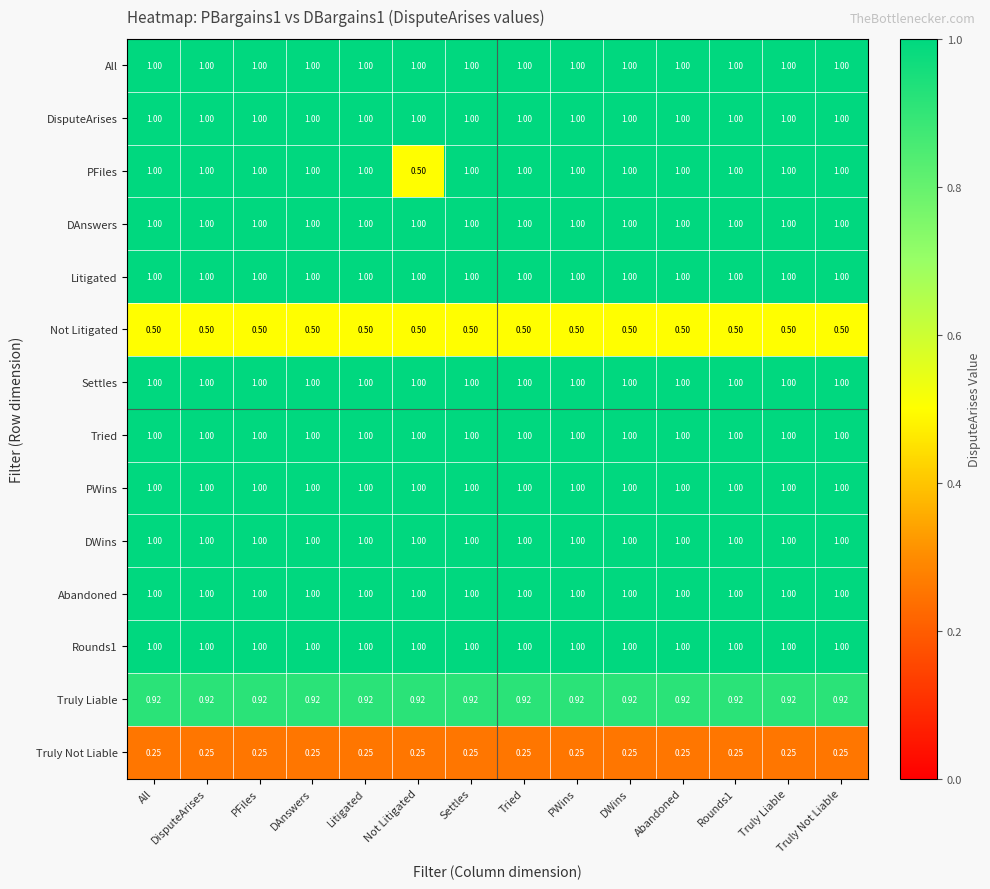

Is the value of DAnswers at Rounds1 greater than the value of Truly Liable at PFiles?

Yes